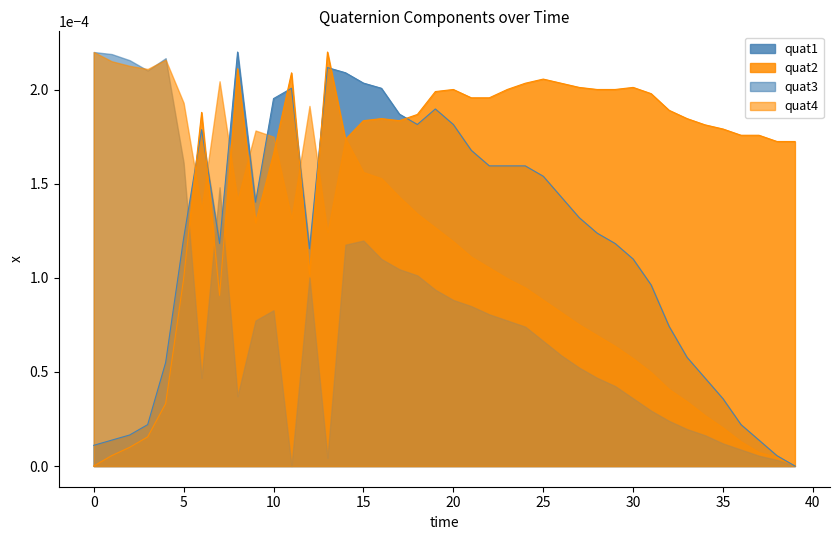

Which category has the lowest value in the quat1 series?

39